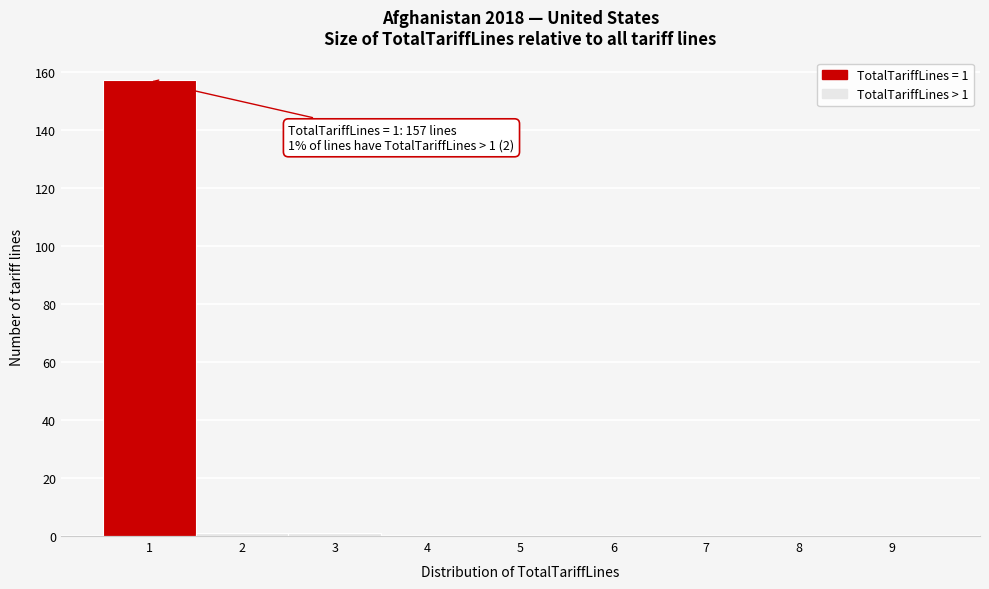

Reading left to right, extract all data points from this chart.

1=157	2=1	3=1	4=0	5=0	6=0	7=0	8=0	9=0